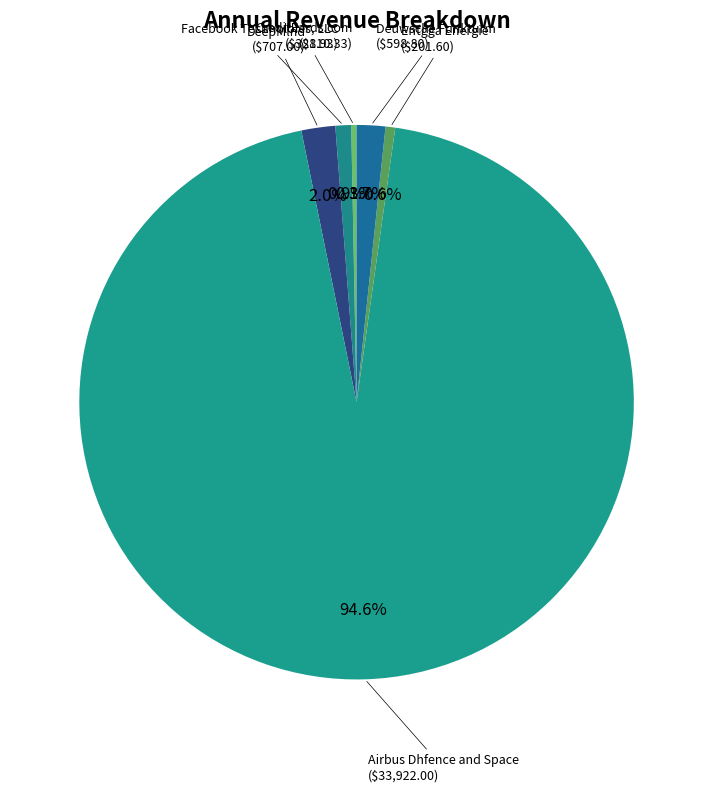

Is there a majority slice in this chart?

Yes